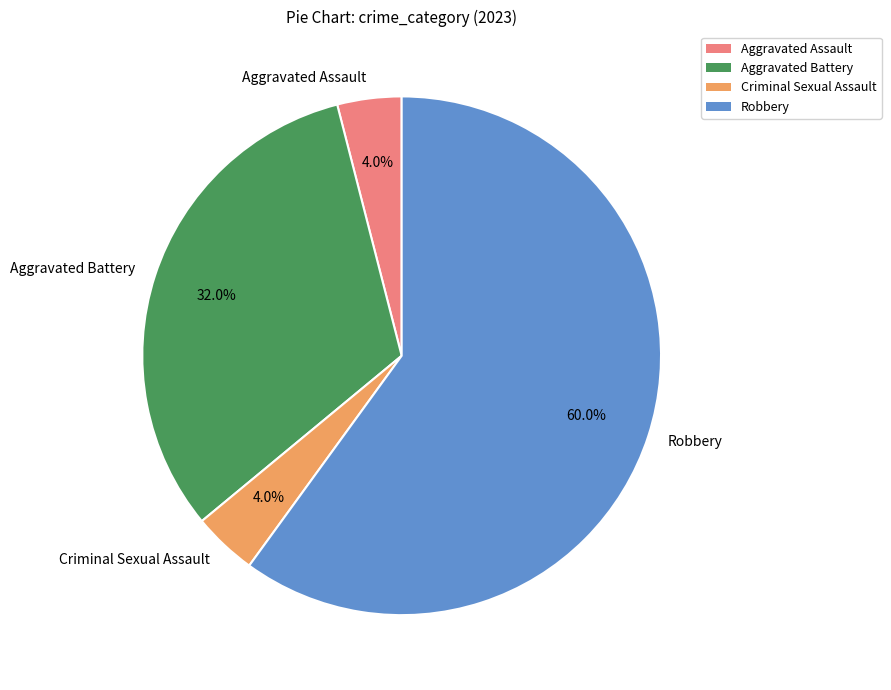

What is the largest slice in the pie chart?

Robbery